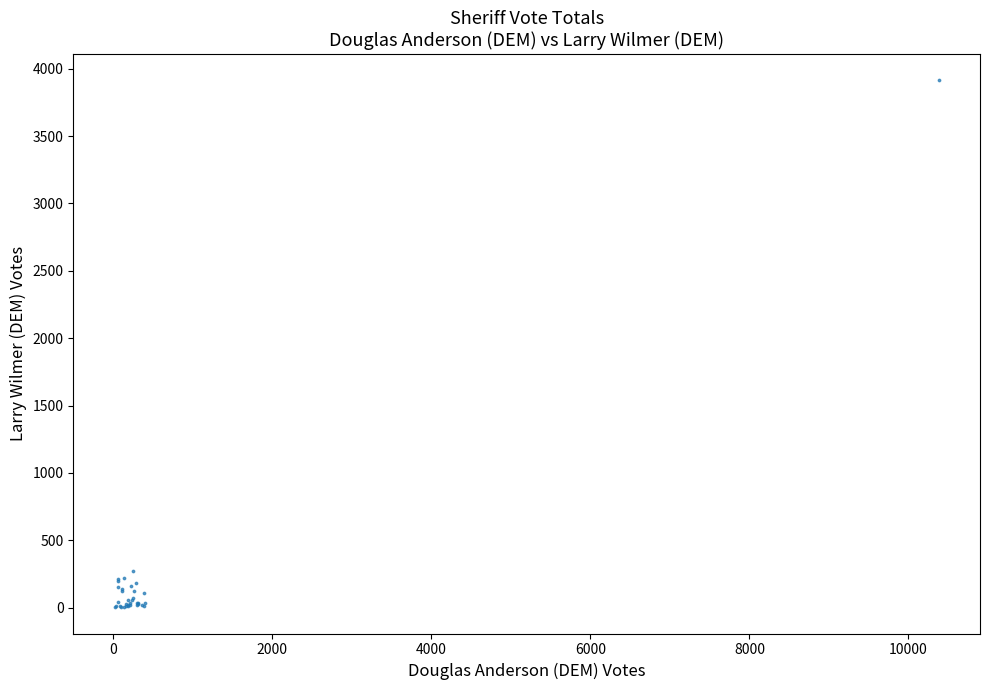

What Y value in the scatter plot is closest to 1959?

273